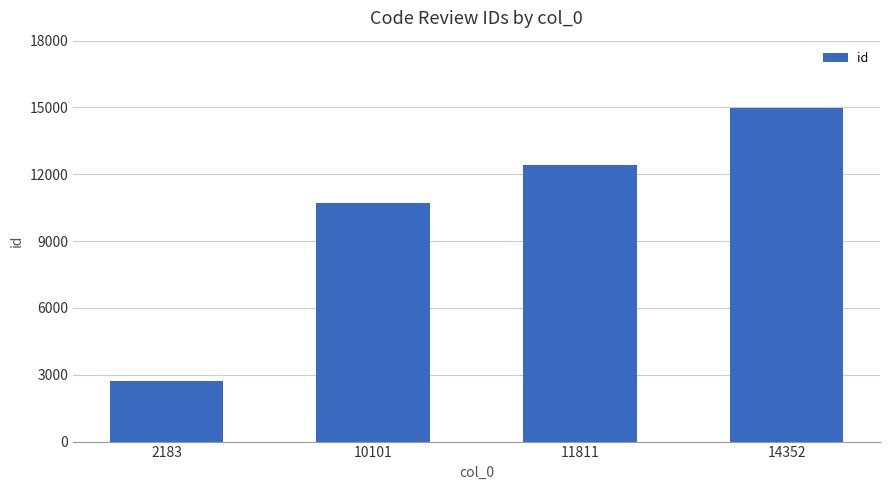

Reading left to right, what are all the values shown in this chart?

2727	10703	12417	14966